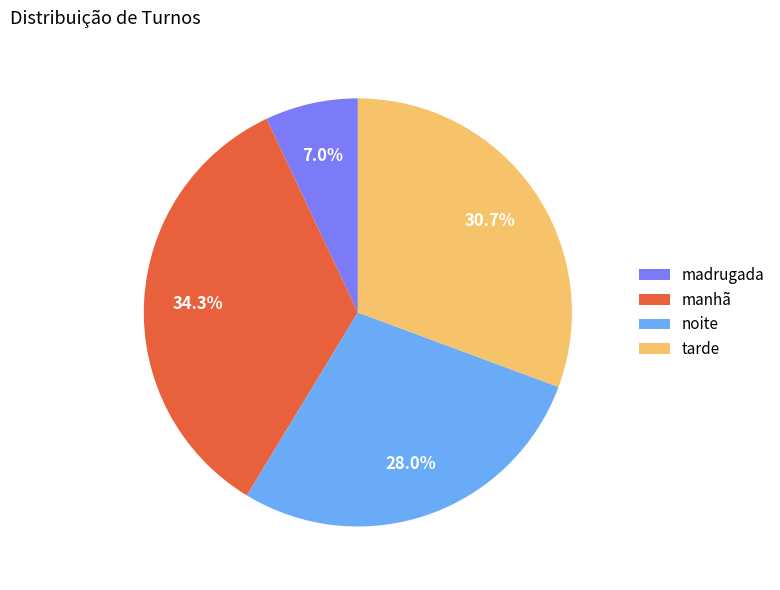

Which category has the smallest portion of the pie?

madrugada